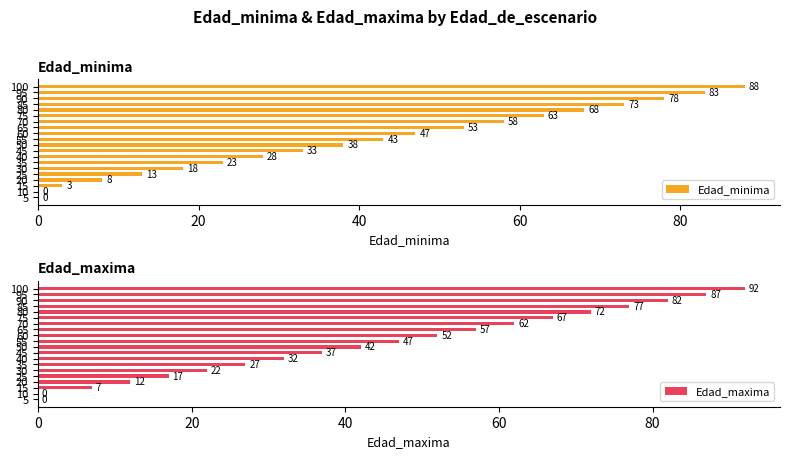

Is it true that Edad_maxima equals 42 at 50?

True